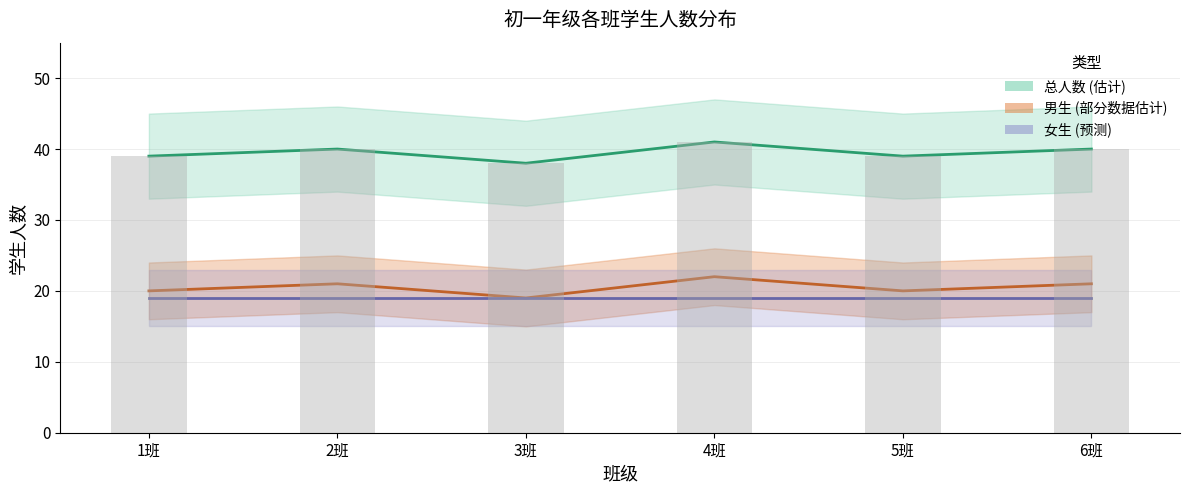

True or false: 男生人数 has a value of 20 at 1班.

True